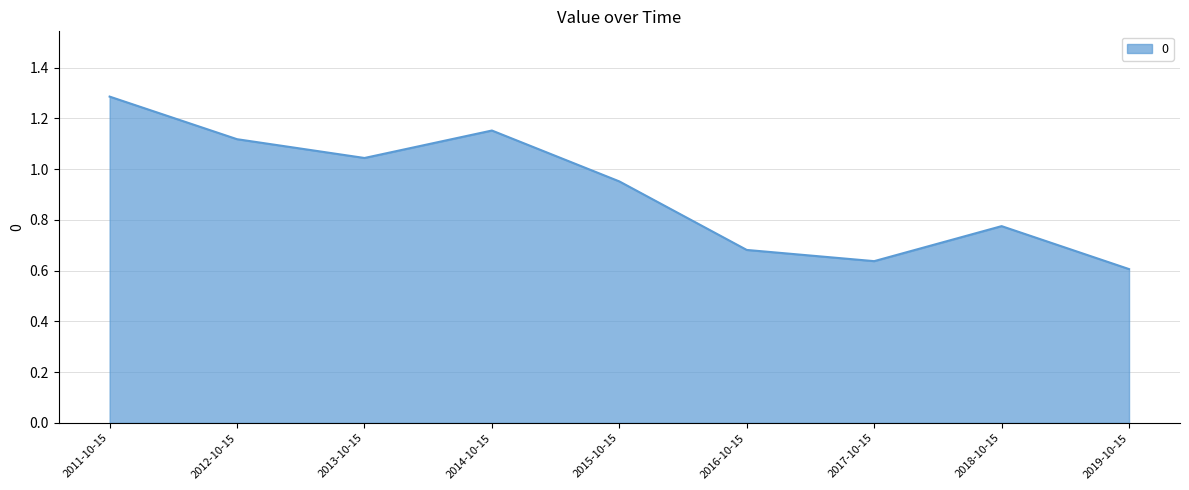

At which category does the chart reach its minimum across all series?

2019-10-15